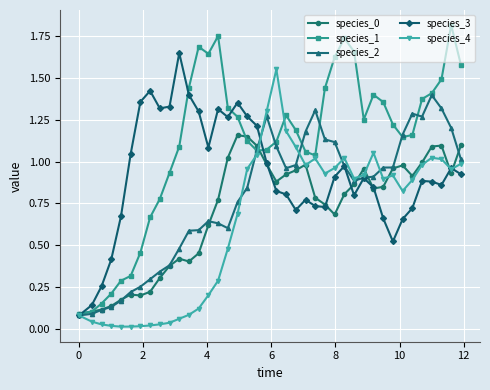

Which series has the widest spread of values?

species_1